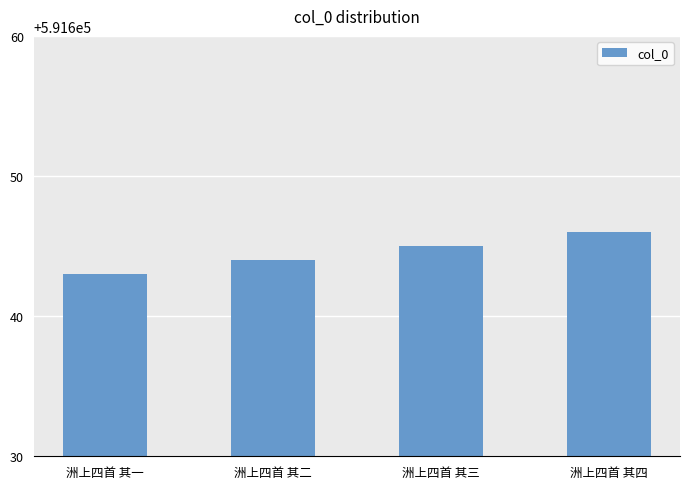

What is the label of the 4th bar from the left?

洲上四首 其四